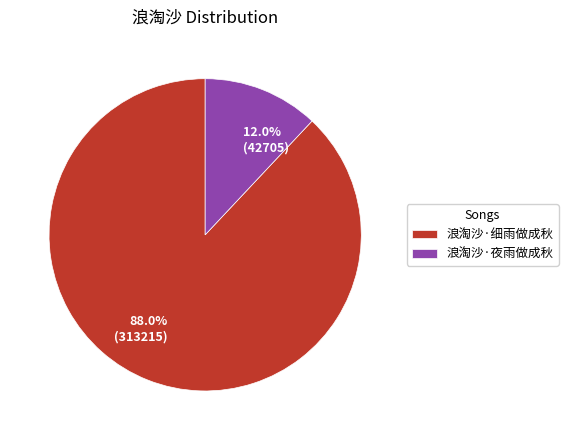

Which category accounts for the majority?

浪淘沙·细雨做成秋